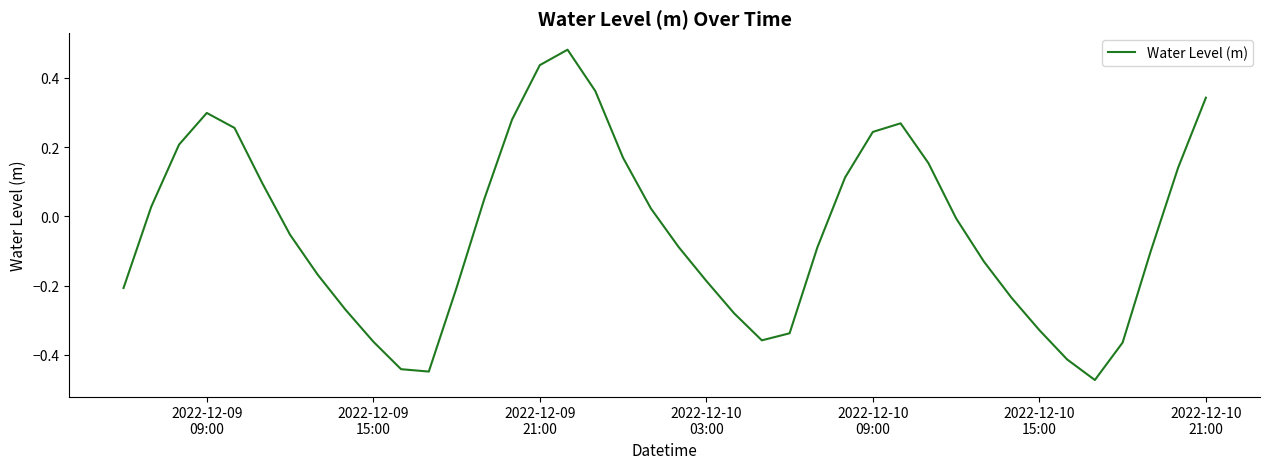

What is the difference between the maximum and minimum values?

1.0